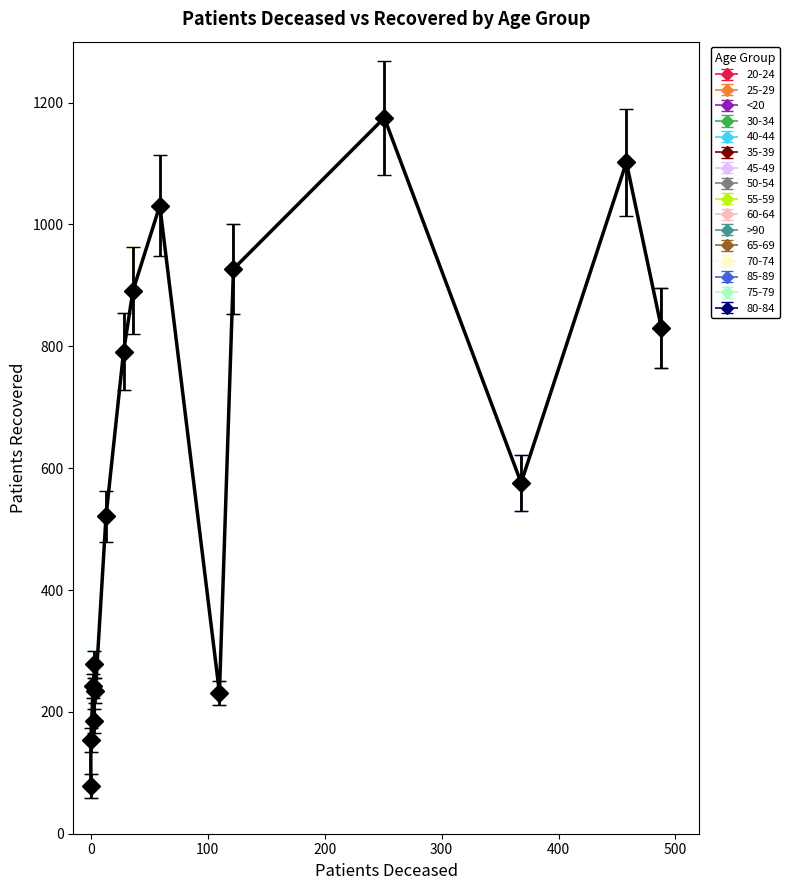

How many values in the patients_recovered series exceed 576?

7